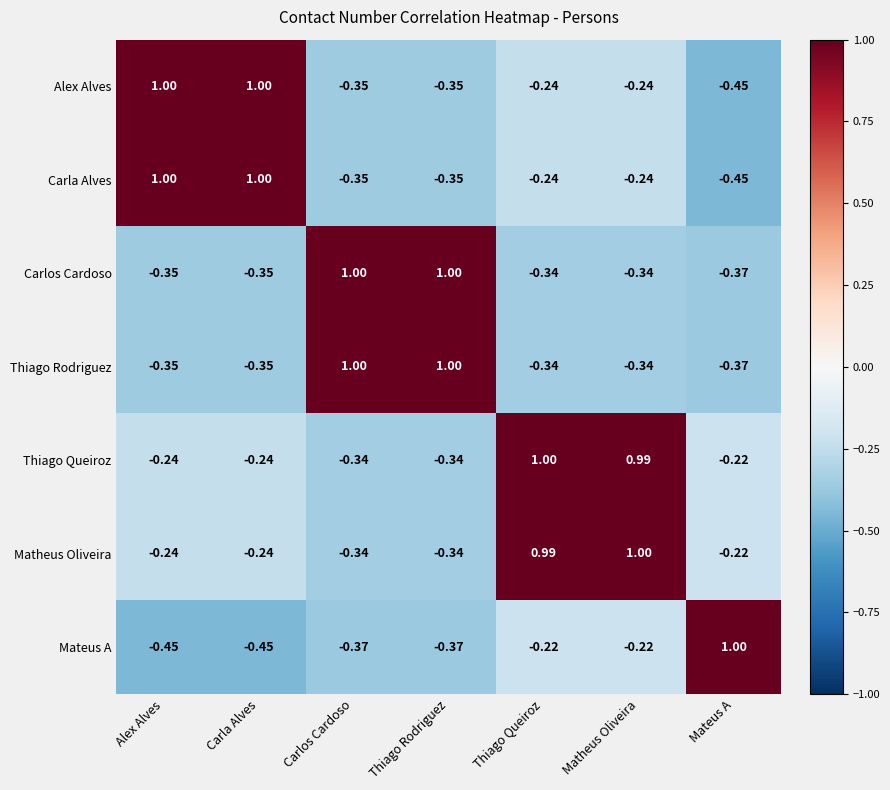

Is the value of Thiago Queiroz at Carlos Cardoso greater than the value of Matheus Oliveira at Carla Alves?

No